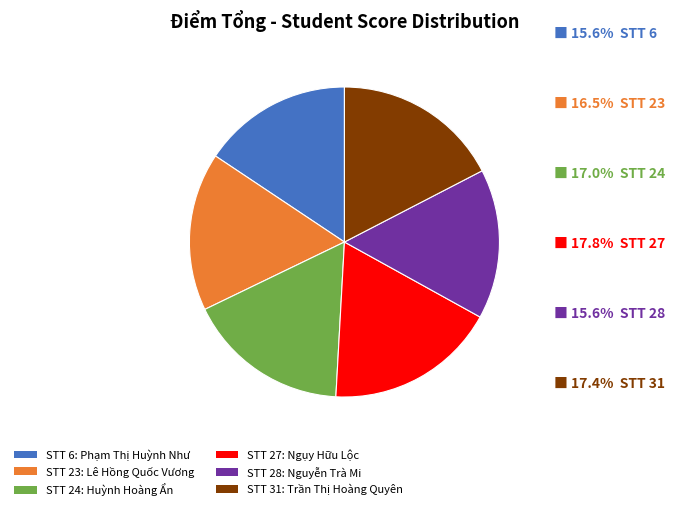

How many slices are in this pie chart?

6